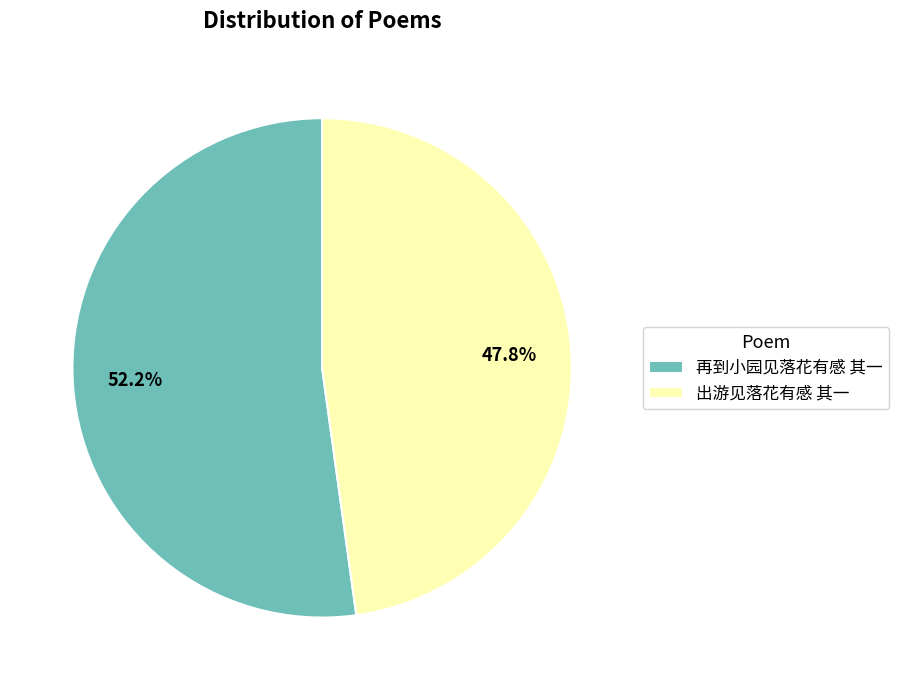

What is the majority slice?

再到小园见落花有感 其一